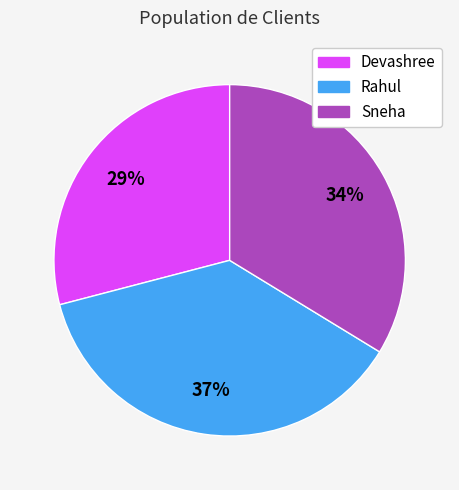

Is Devashree the majority of the pie?

No